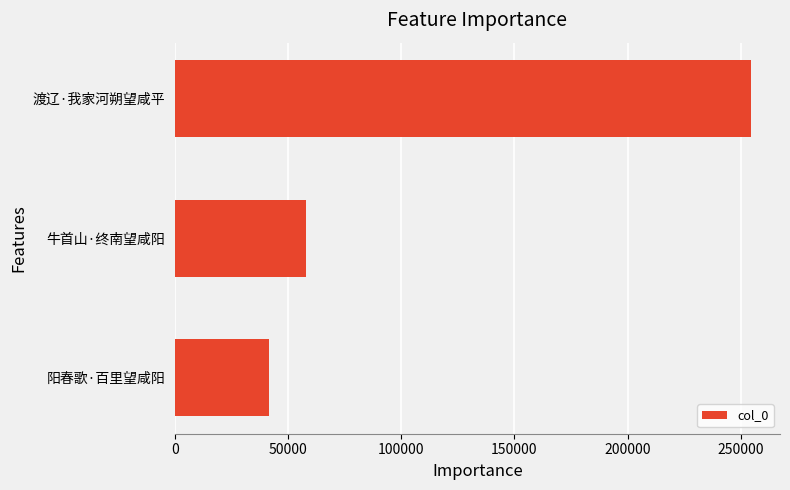

Reading bottom to top, extract all data points from this chart.

41521	57778	254643